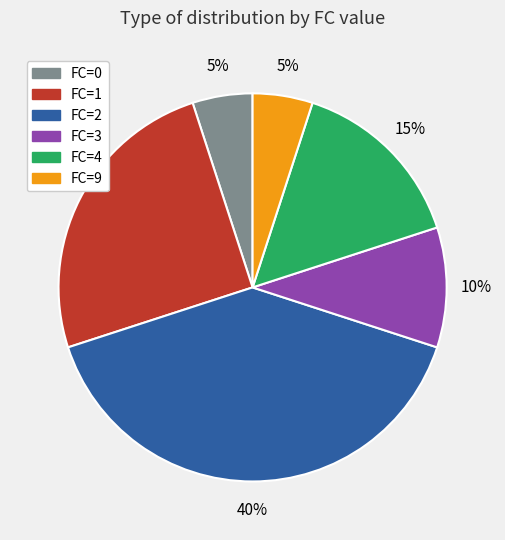

The FC=1 slice represents 31% of the pie. True or false?

False